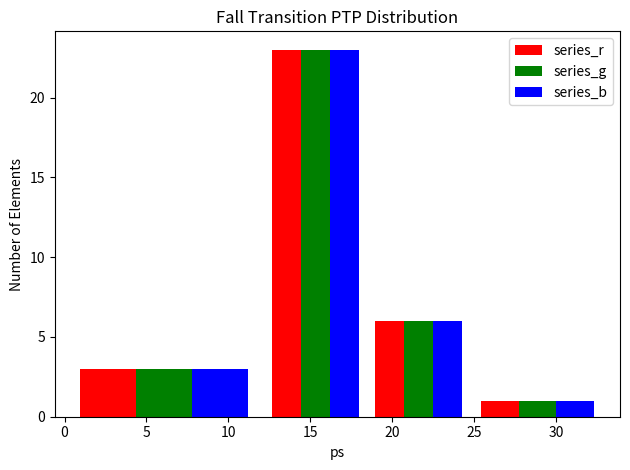

Reading left to right, list every range on the x-axis with the height of the bar of each series over it. Neither the bar edges nor the heights are printed on the chart, so give them approximately, as read against the axes.

0.0 to 12.0: series_r=3	series_g=3	series_b=3
12.0 to 18.5: series_r=23	series_g=23	series_b=23
18.5 to 24.5: series_r=6	series_g=6	series_b=6
24.5 to 33.0: series_r=1	series_g=1	series_b=1